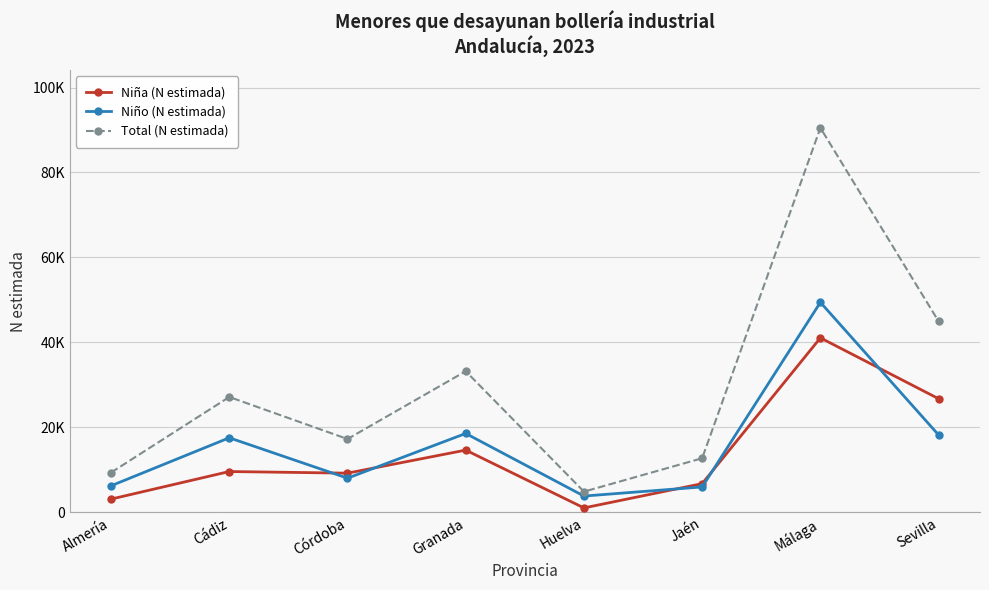

What are all the series names shown in the legend?

Niña (N estimada), Niño (N estimada), Total (N estimada)